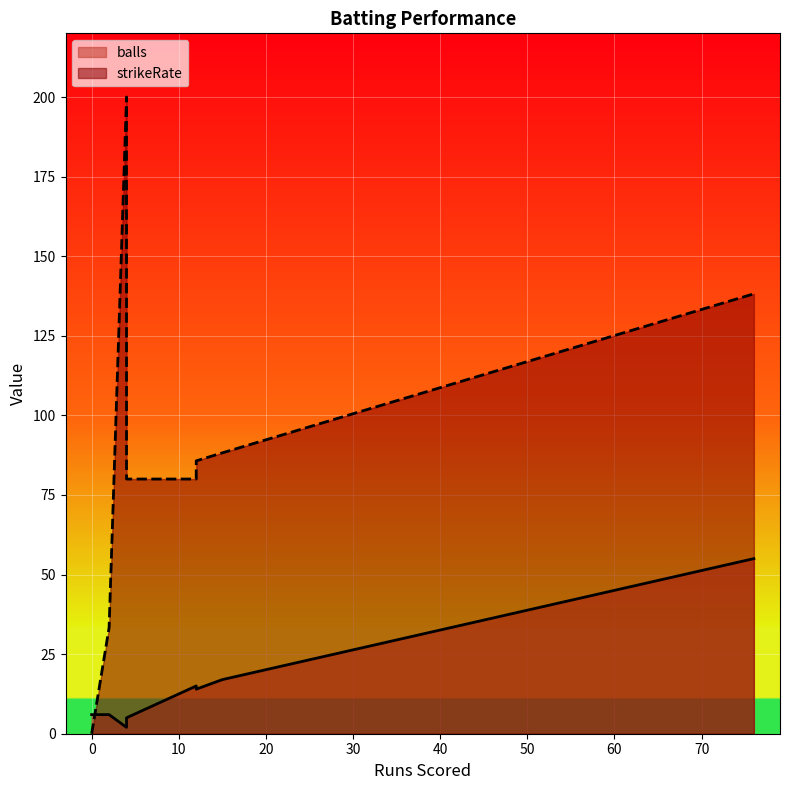

What is the sum of all strikeRate values?

705.5